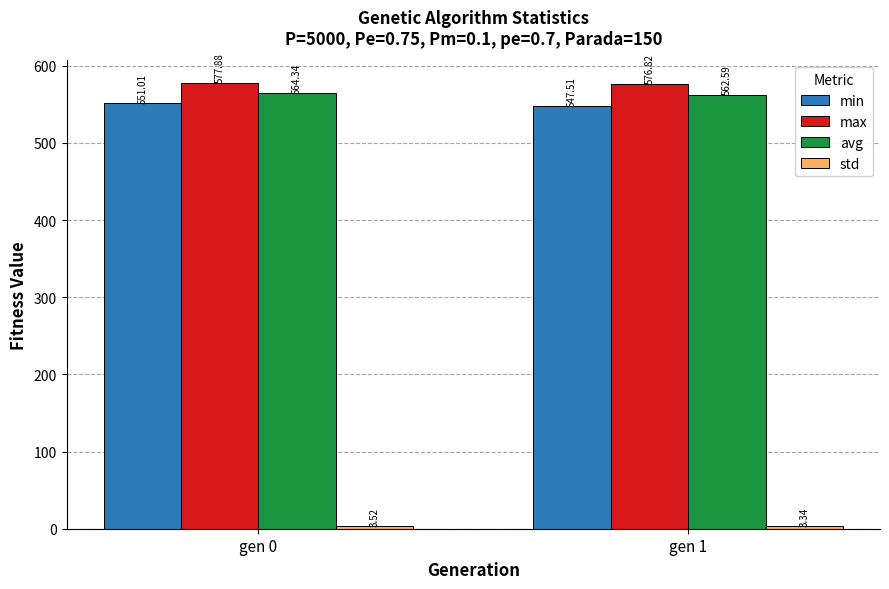

What is the highest value of the min series?

551.0